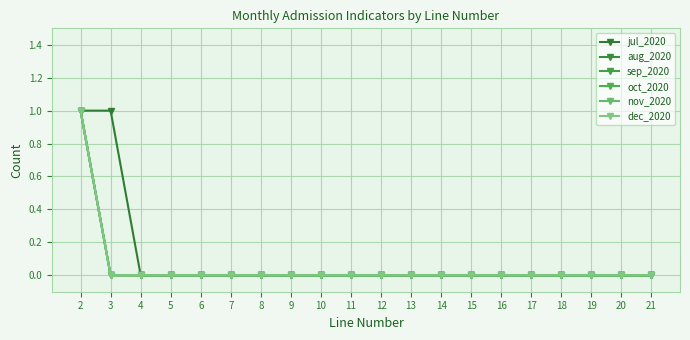

At how many categories does at least one series exceed 0?

2